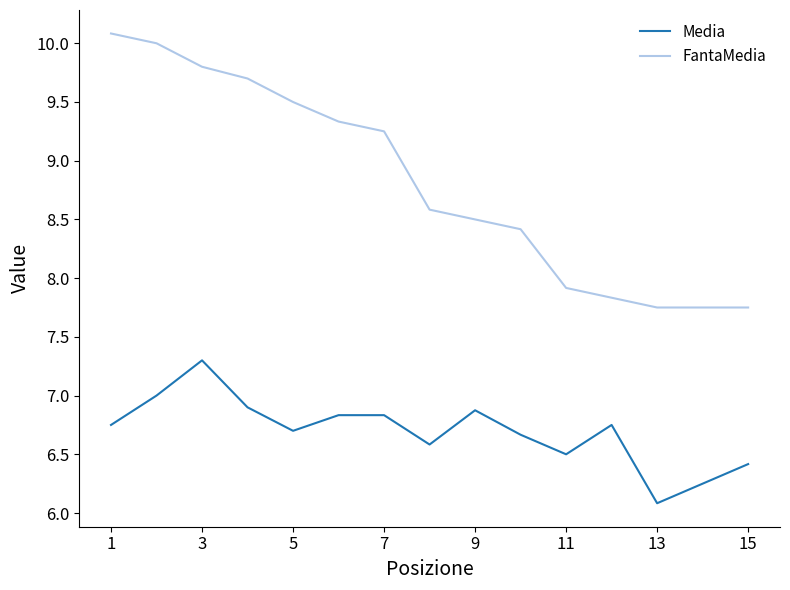

Which series has the largest total across all categories?

FantaMedia